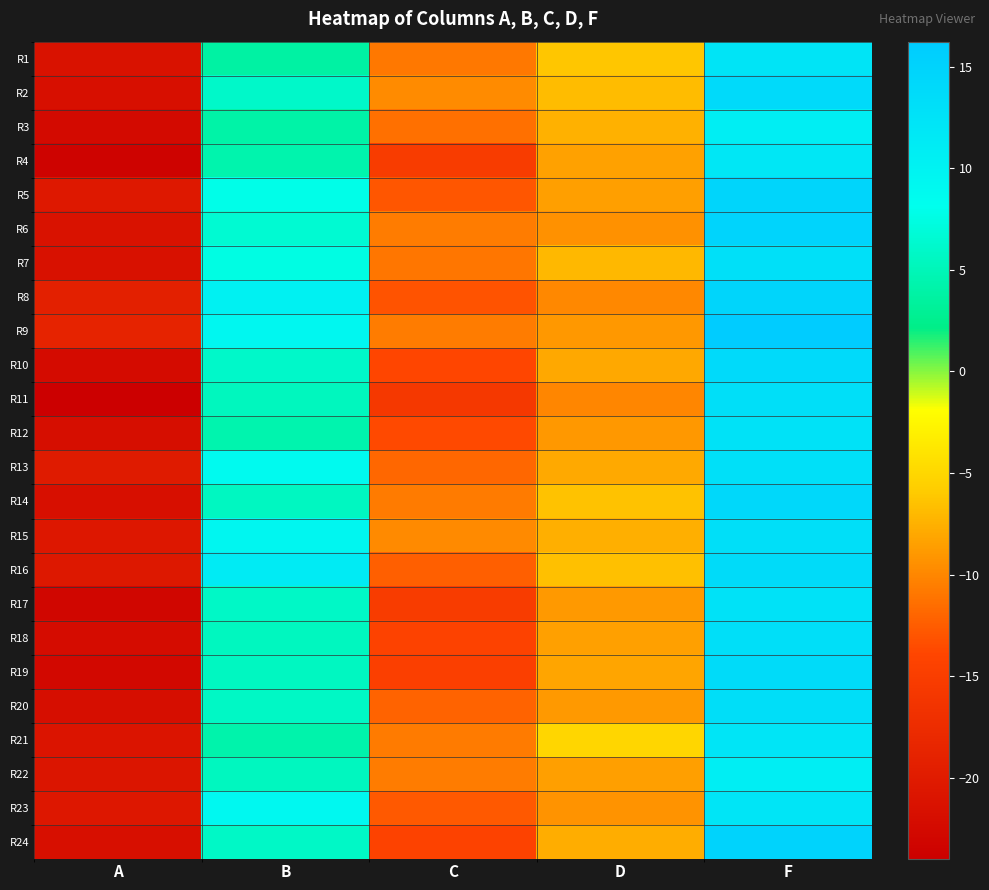

Which series has the widest spread of values?

R11